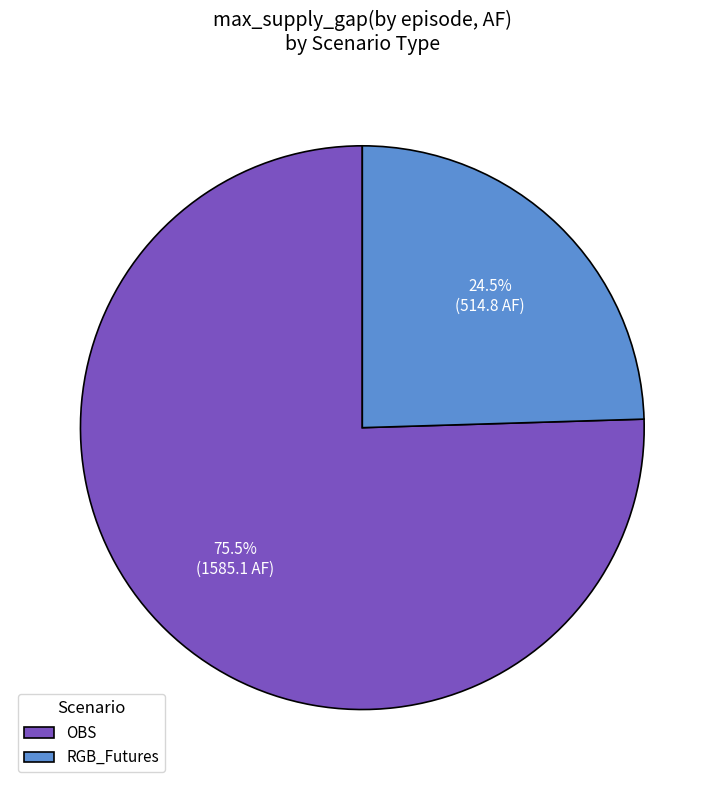

Is RGB_Futures the majority of the pie?

No